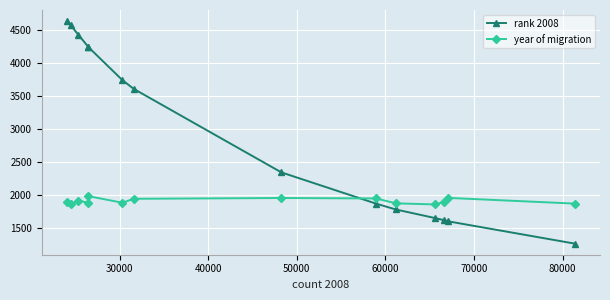

What is the difference between the maximum and second lowest values in the rank 2008 series?

3041